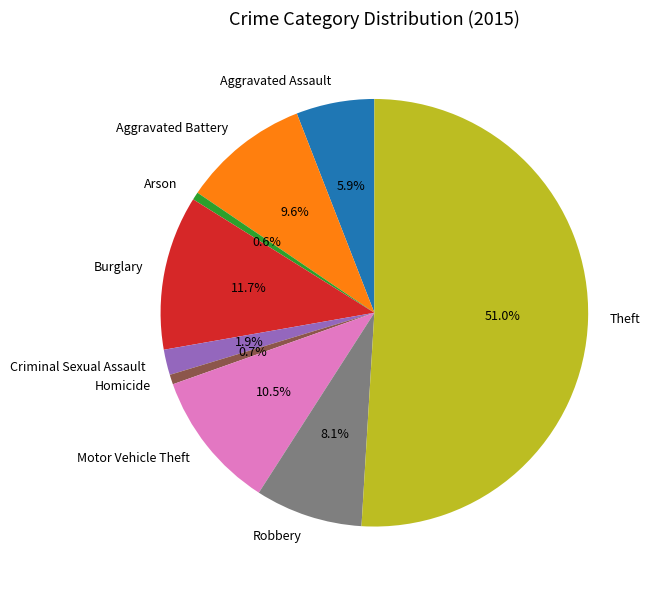

How much of the chart is everything except Aggravated Battery?

90.4%